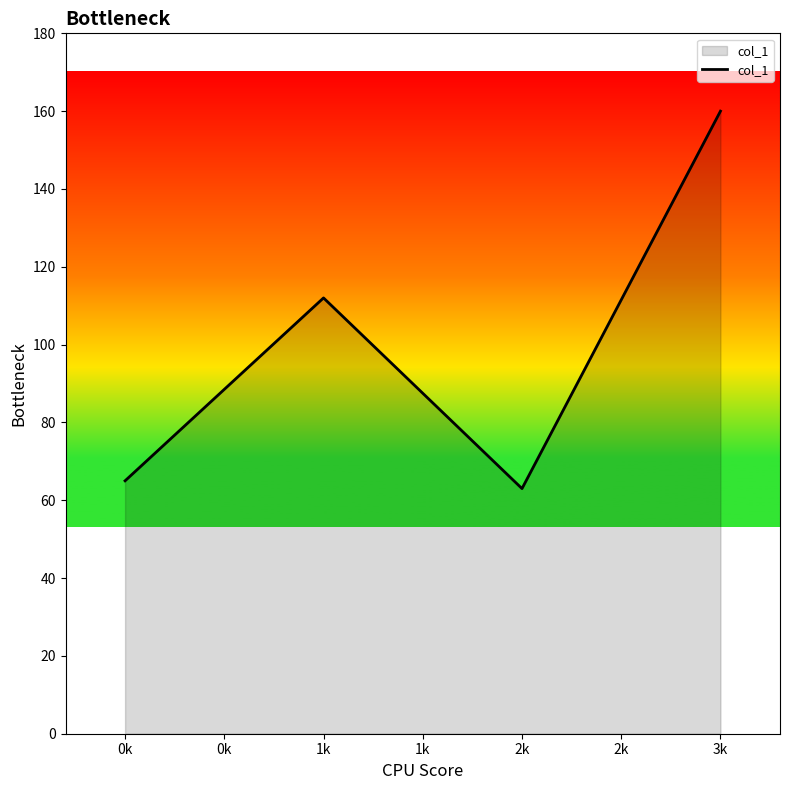

At which category does the data reach its first local valley?

2k